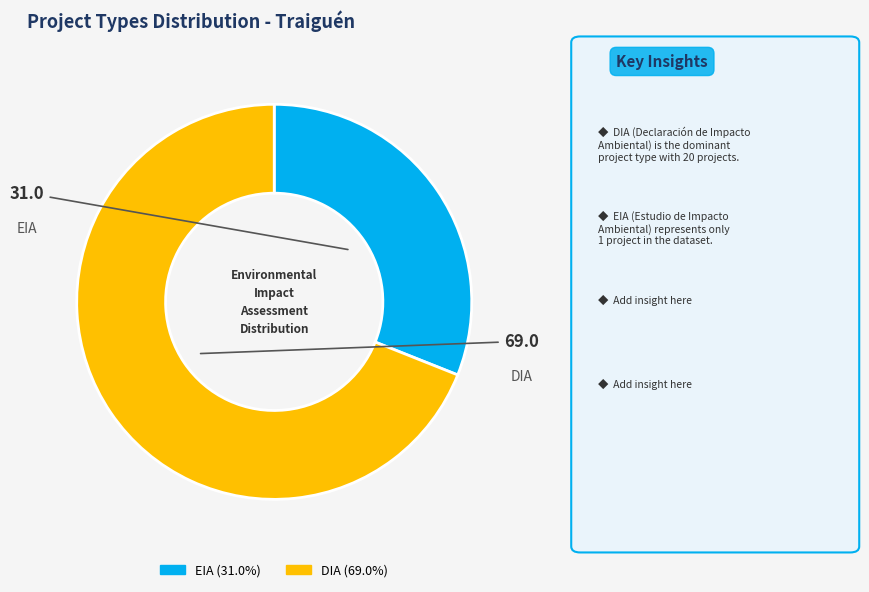

Count the number of slices in the pie.

2